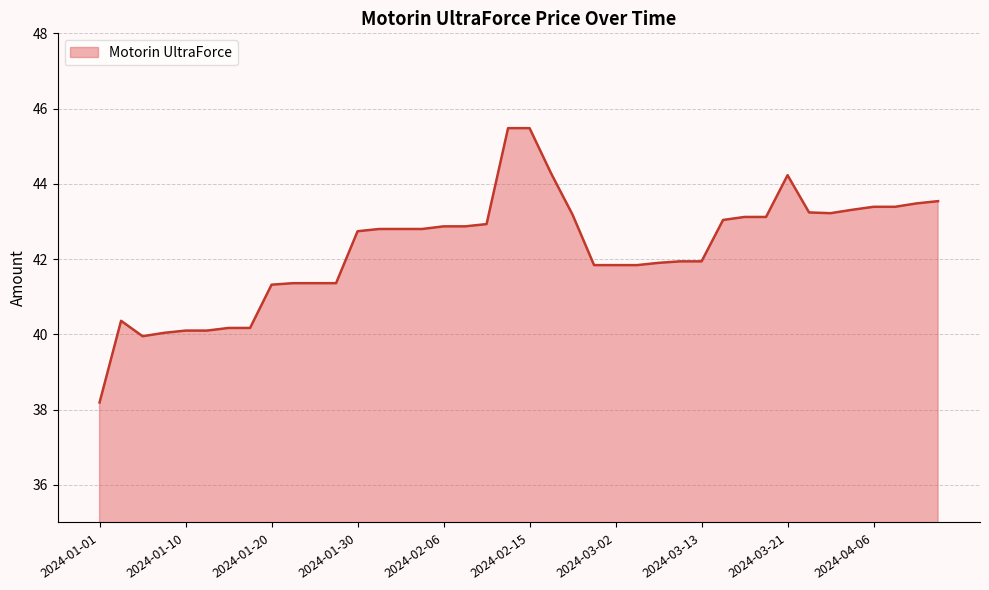

What is the difference between the maximum and minimum values?

7.3